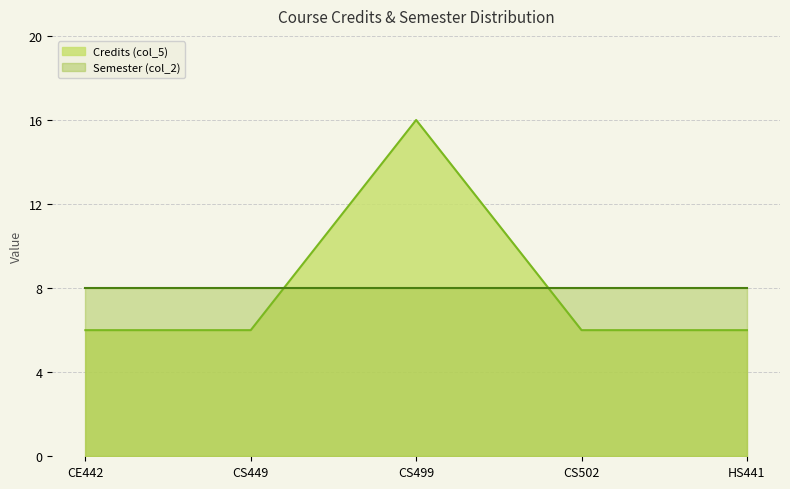

What position from the left is CE442?

1